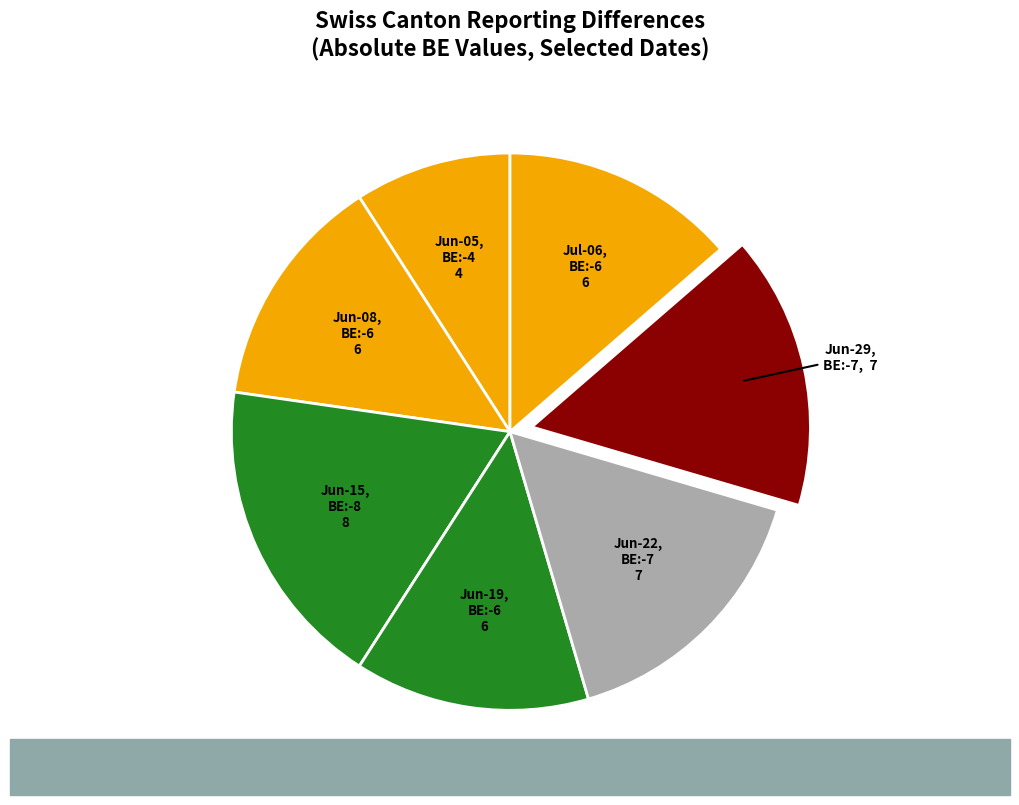

How many slices are in this pie chart?

7